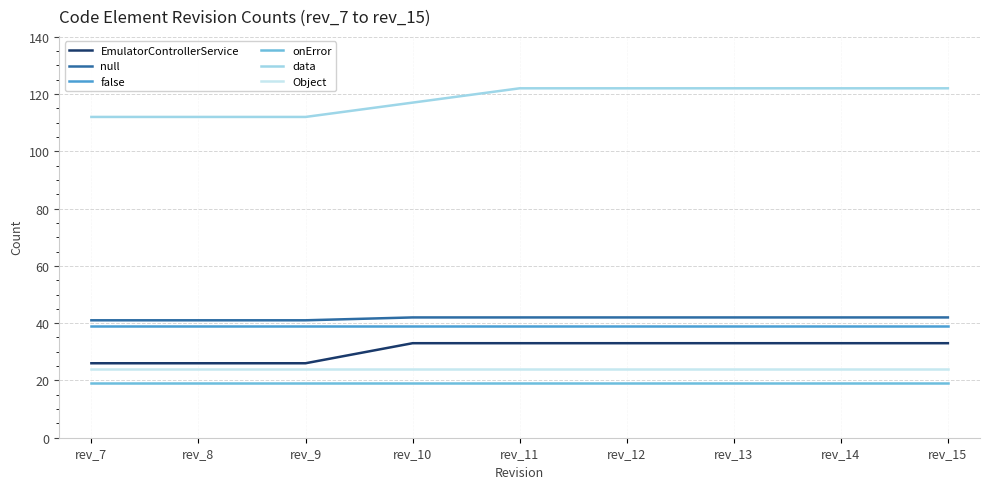

Rank the series at rev_14 from highest to lowest value.

data, null, false, EmulatorControllerService, Object, onError